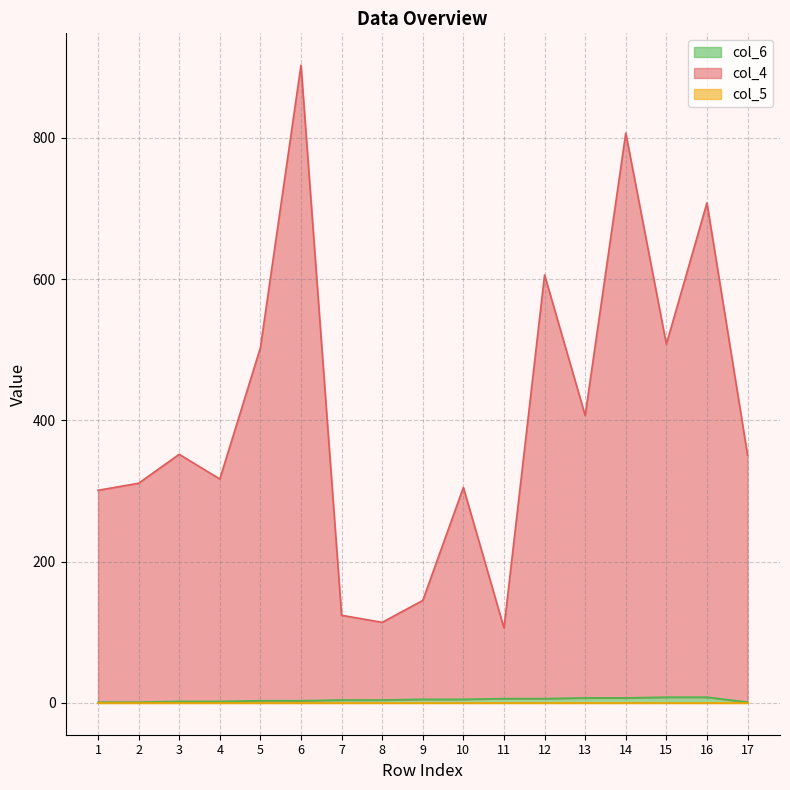

Which series has the widest spread of values?

col_4